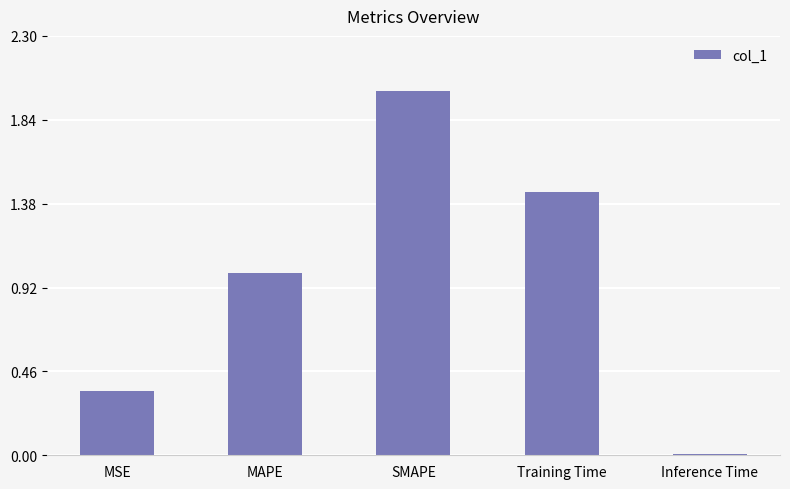

What is the value of the 3rd bar from the left?

2.0